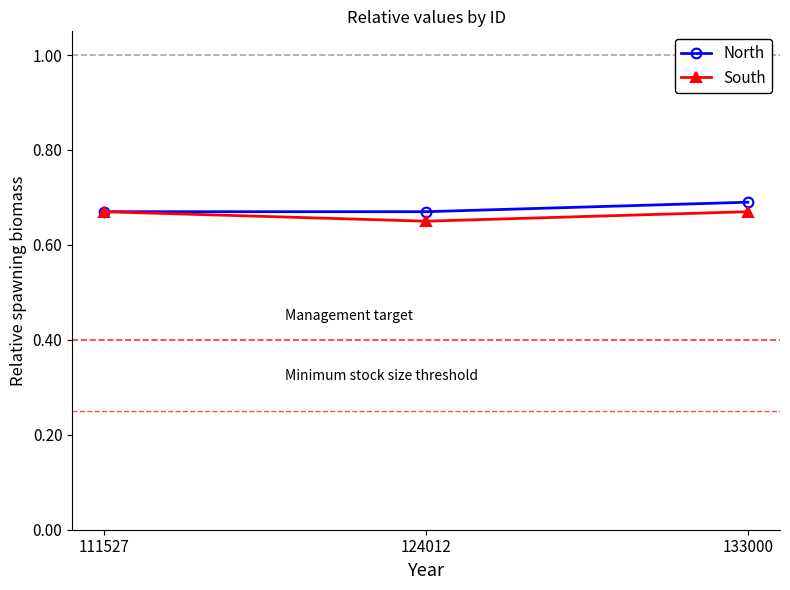

At which category is the sum across all series the highest?

133000